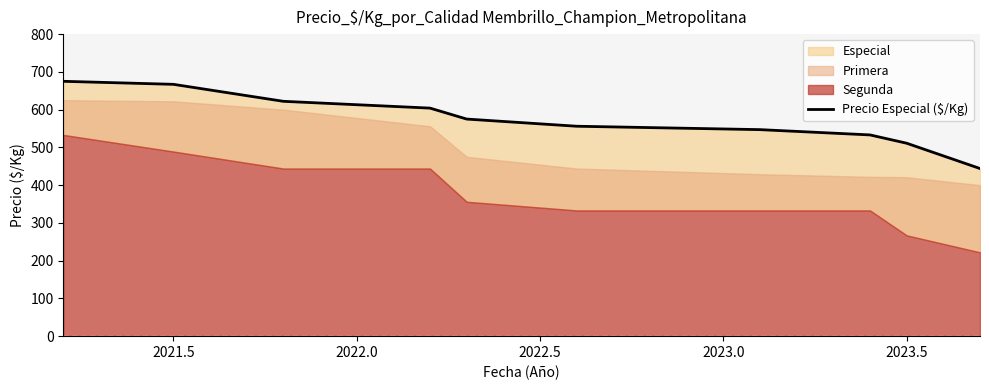

What is the difference between the maximum and minimum values?

231